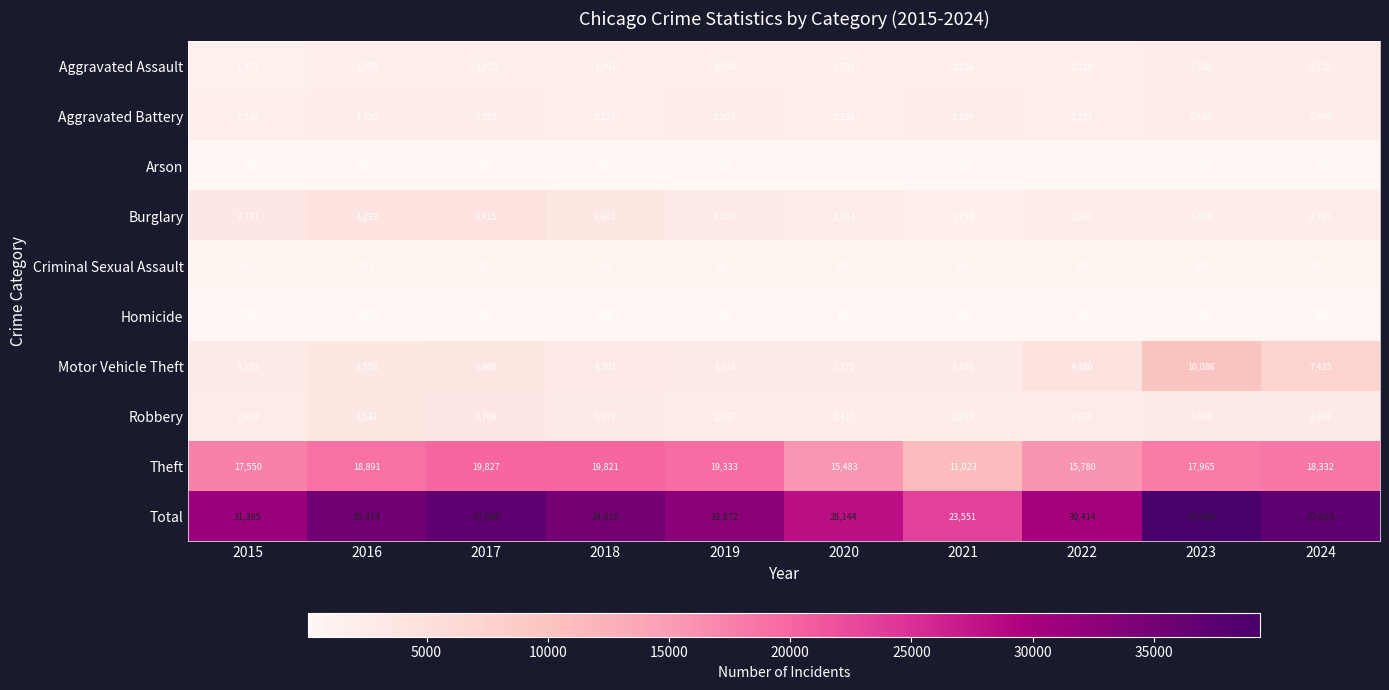

What is the difference between the Aggravated Assault values at 2024 and 2017?

703